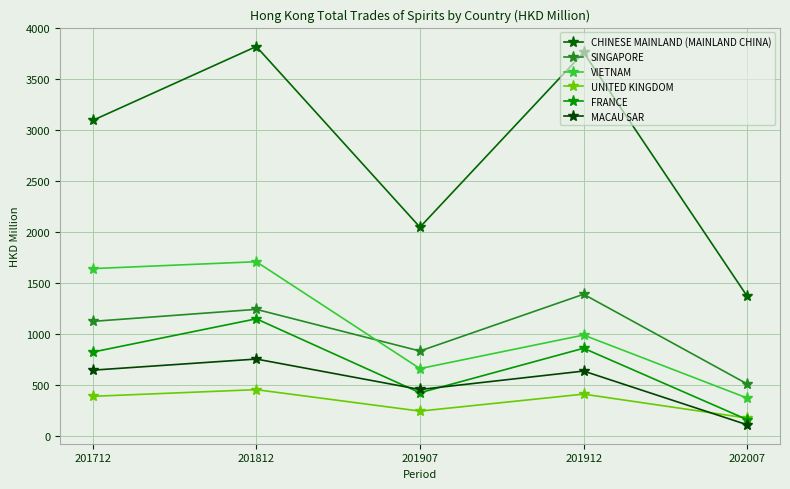

Between 201912 and 201907, which is larger?

201912